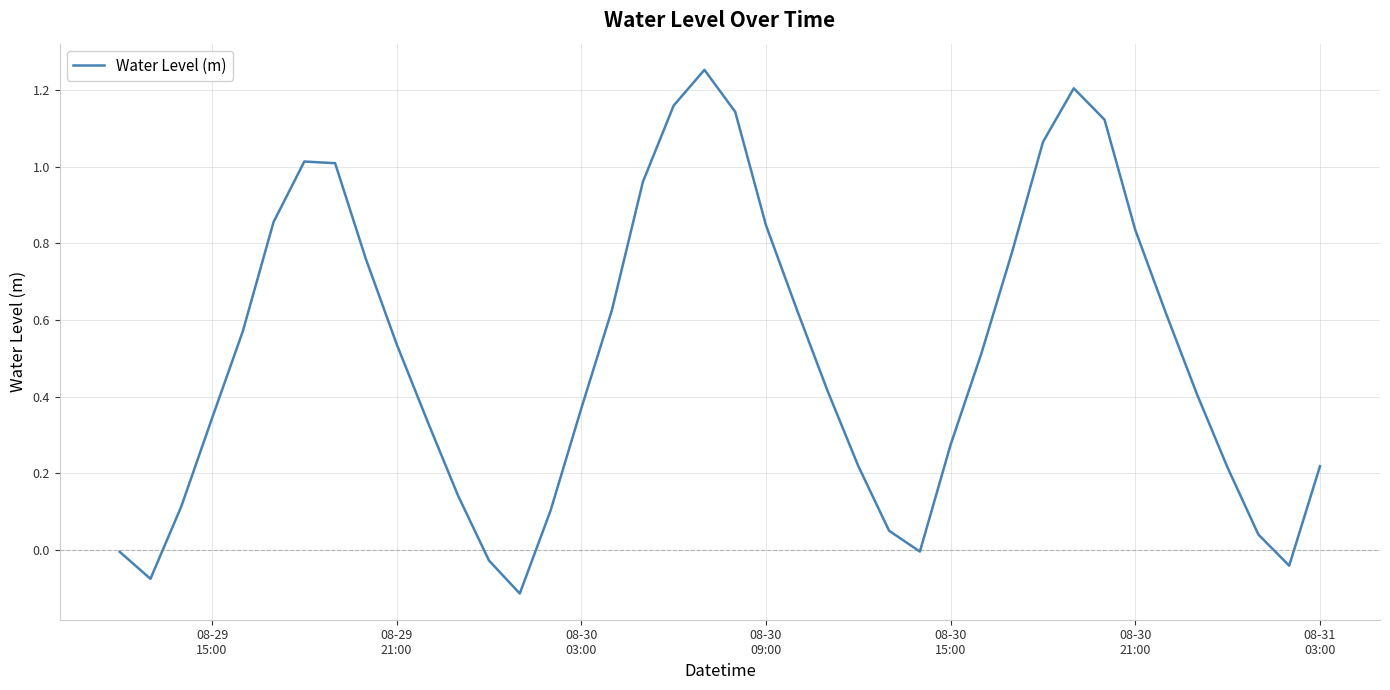

What is the difference between the maximum and minimum values?

1.4